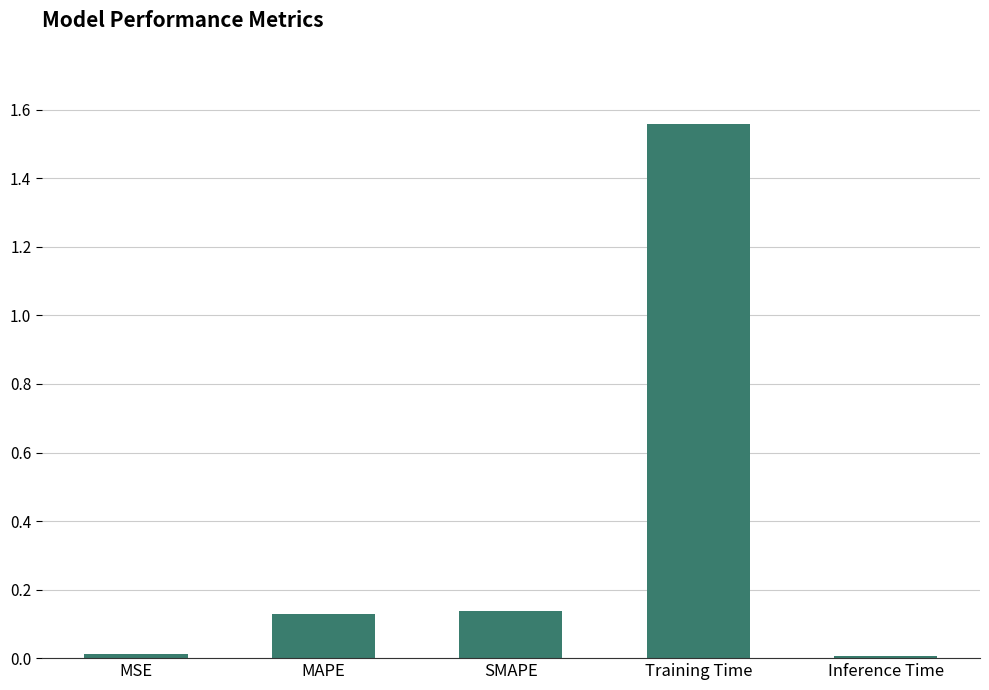

Which has a higher value, Inference Time or MAPE?

MAPE